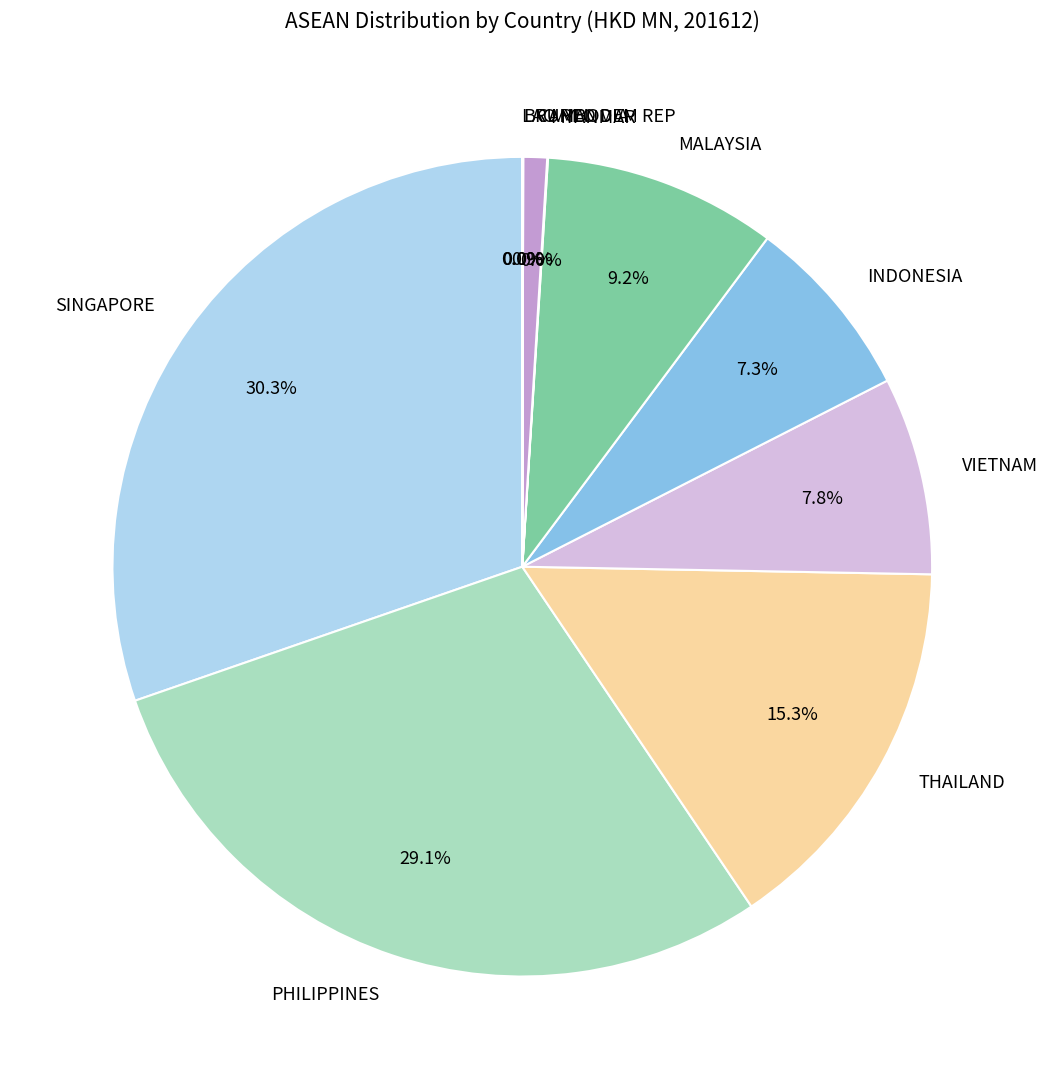

Approximately how many times larger is the value at VIETNAM compared to CAMBODIA?

8.4